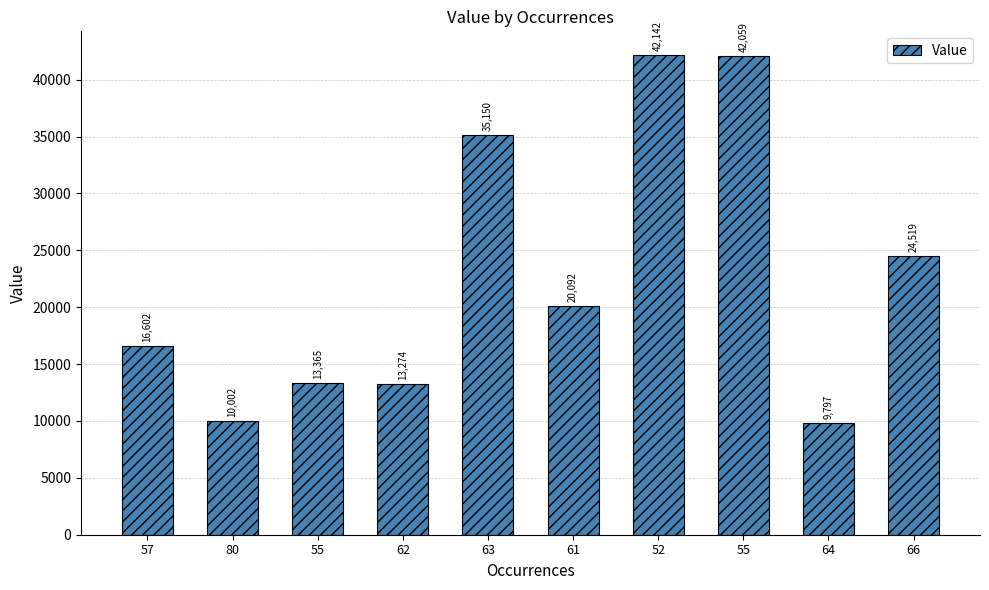

Count the number of categories in the chart.

10